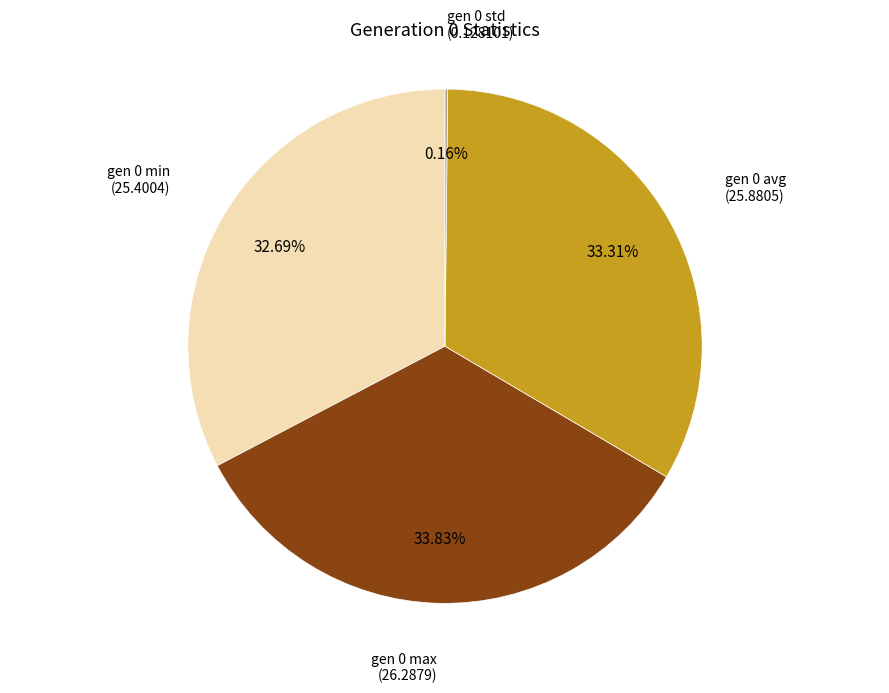

Which slice is the largest?

gen 0 max